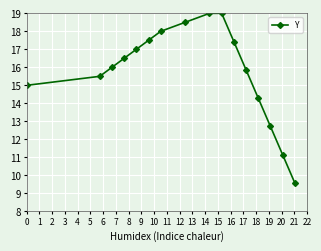

What is the difference between the maximum and minimum values?

9.4